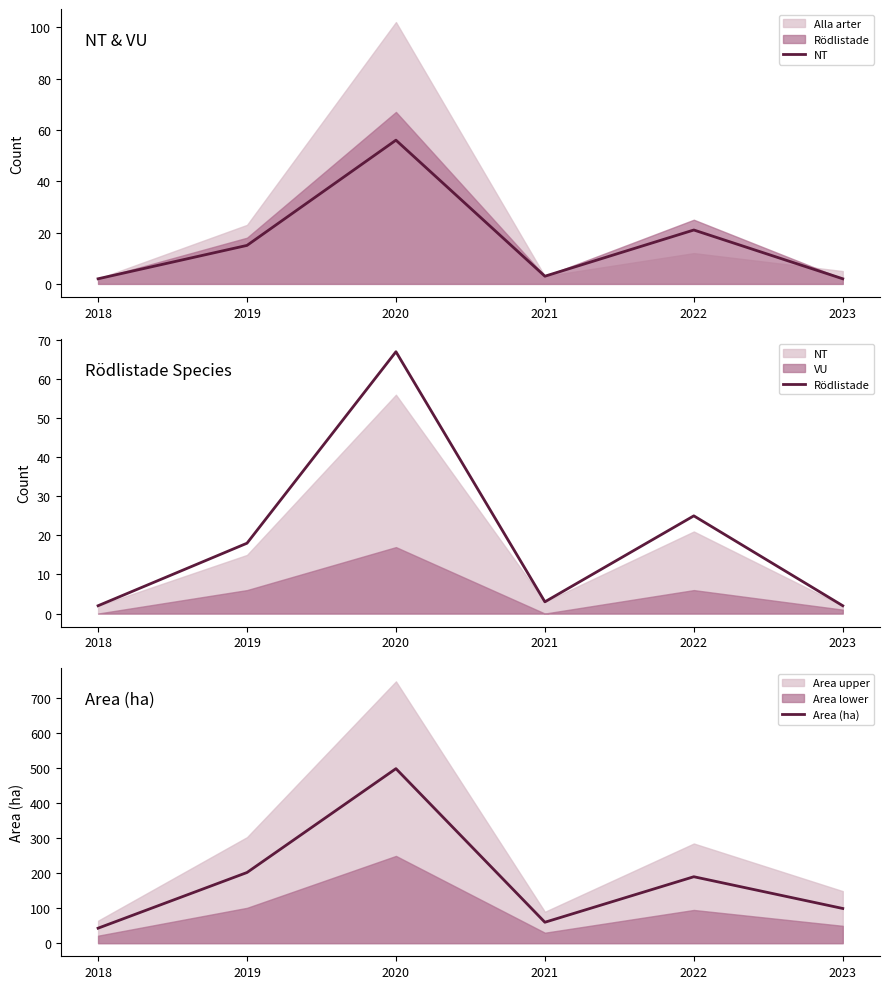

Reading right to left, what are all the values shown in this chart?

NT: 2.0	21.0	3.0	56.0	15.0	2.0
Rödlistade: 2.0	25.0	3.0	67.0	18.0	2.0
Area (ha): 99.3	190.1	59.9	499.3	202.2	42.9